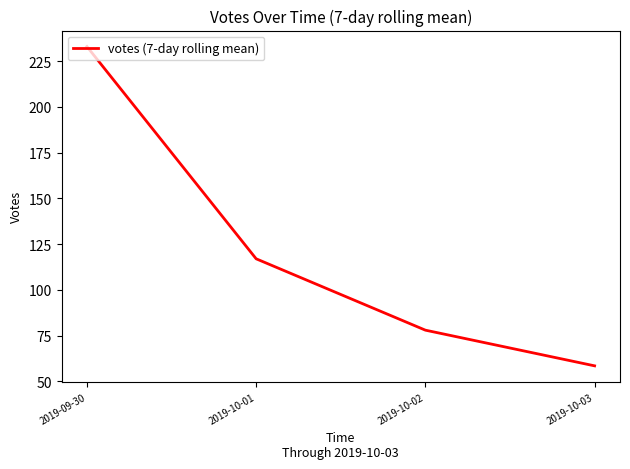

List the labels in order of value, smallest first.

2019-10-03, 2019-10-02, 2019-10-01, 2019-09-30